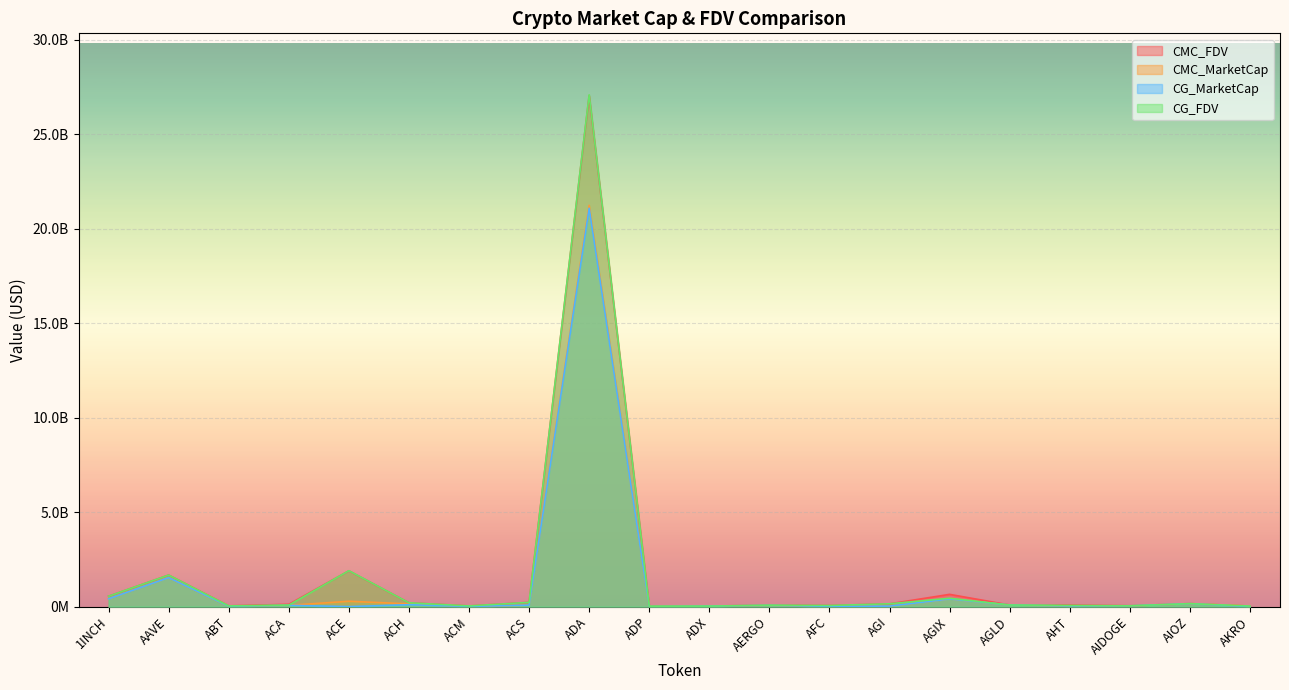

What is the label of the 19th point from the right?

AAVE